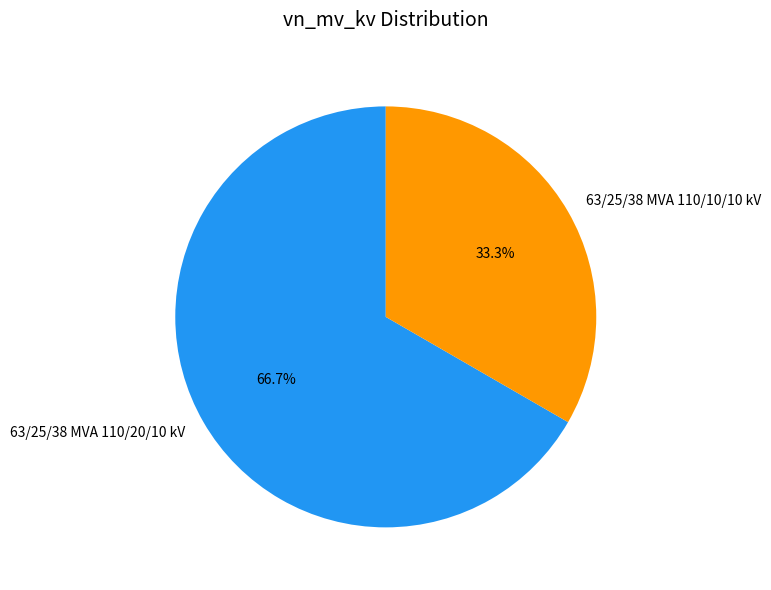

Which slice is the smallest?

63/25/38 MVA 110/10/10 kV